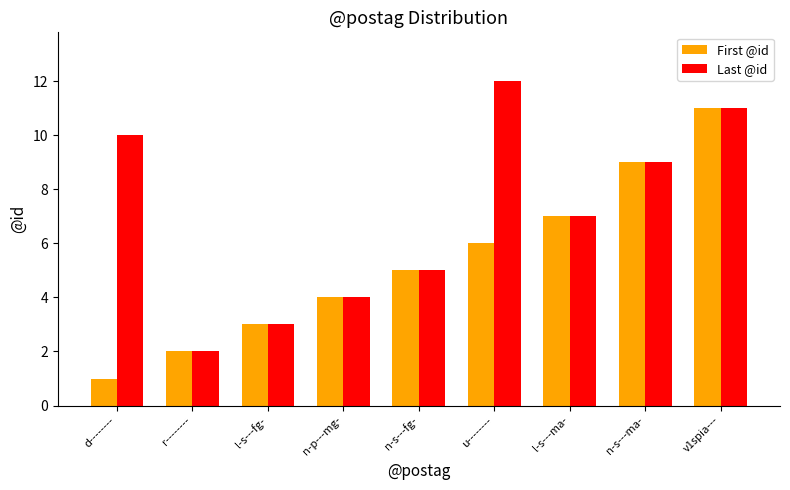

Rank the series by their average value, from highest to lowest.

Last @id, First @id